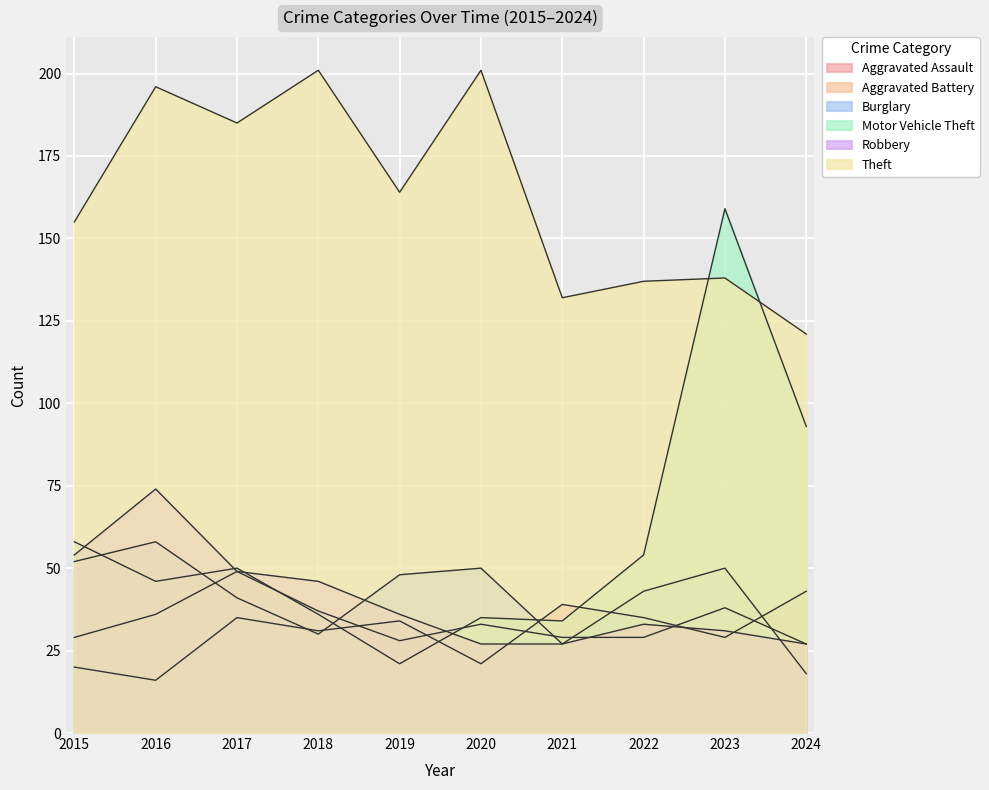

What is the difference between the maximum and minimum values in the Aggravated Battery series?

22